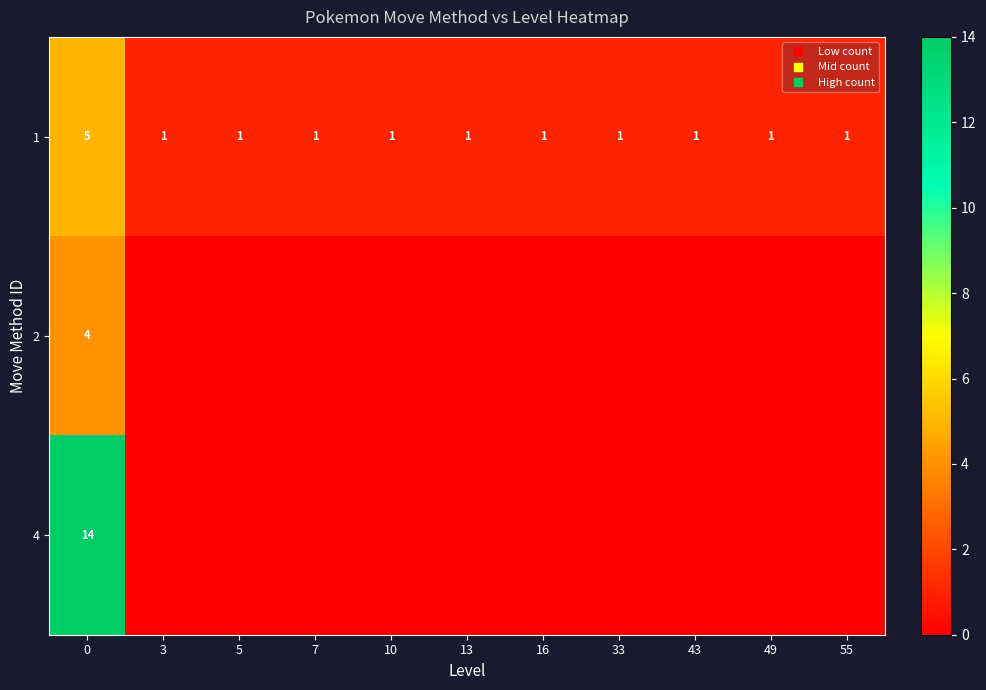

How many values in the 4 series exceed 0?

1